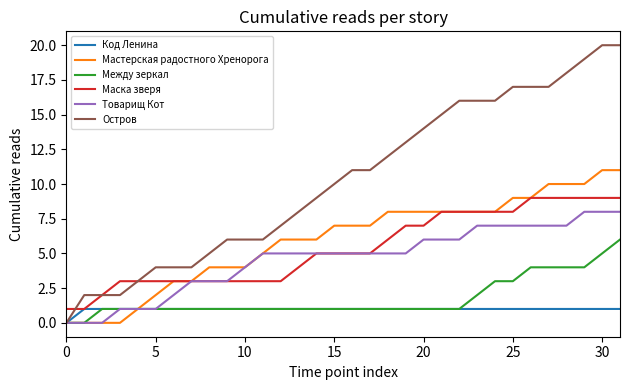

Which series has the largest total across all categories?

Остров